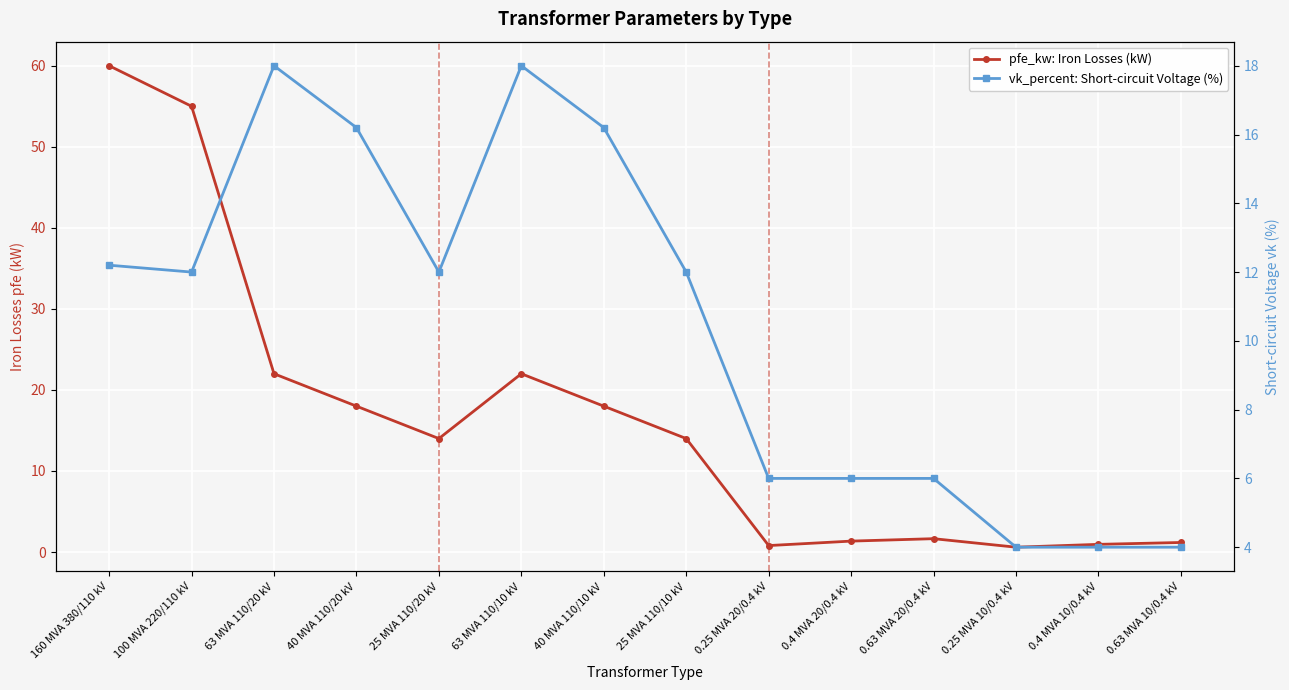

Where is the first local minimum for pfe_kw: Iron Losses (kW)?

25 MVA 110/20 kV